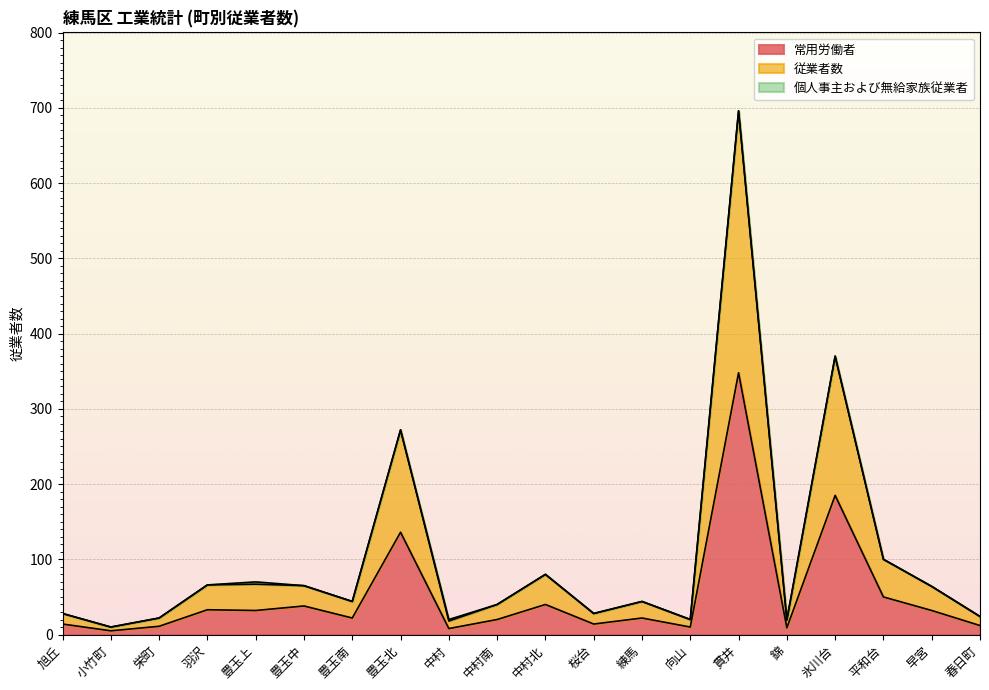

Rank the series by their maximum value, from highest to lowest.

従業者数, 常用労働者